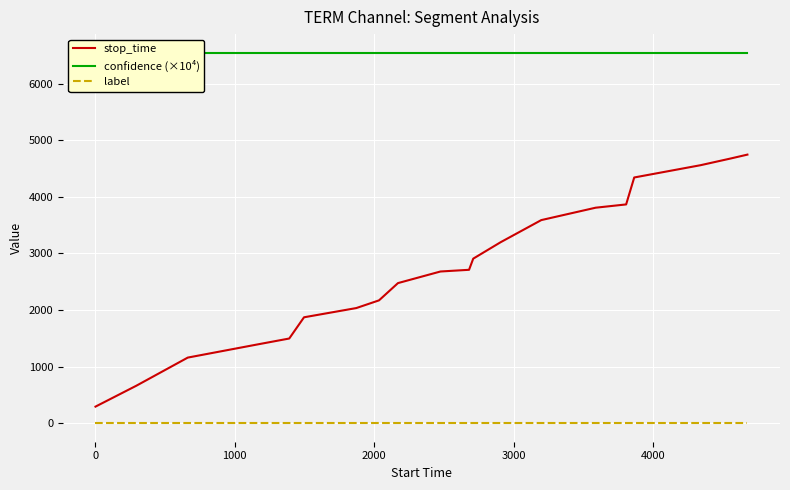

What is the minimum value for stop_time?

293